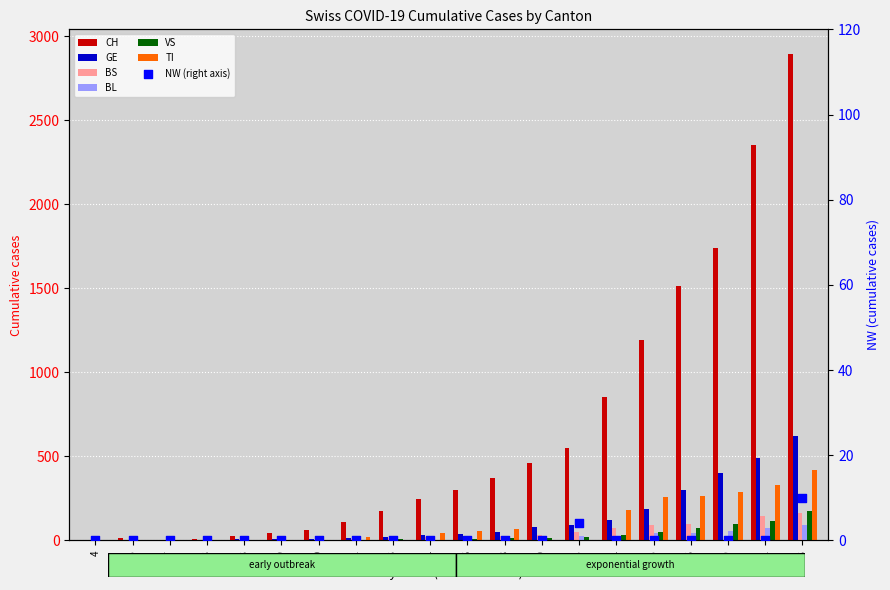

Which series has the largest total across all categories?

CH